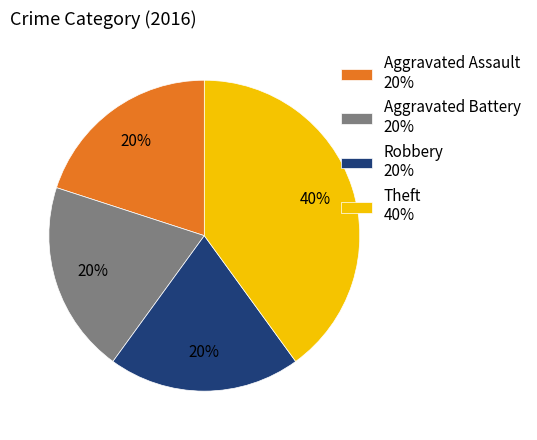

To the nearest percent, what percentage of the pie is Aggravated Assault?

20%